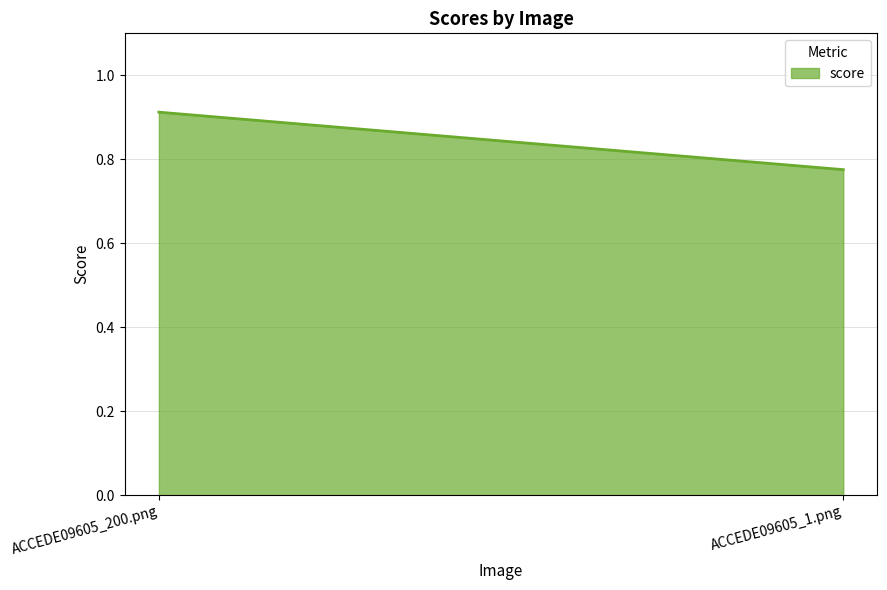

At which label is the value closest to 0?

ACCEDE09605_1.png